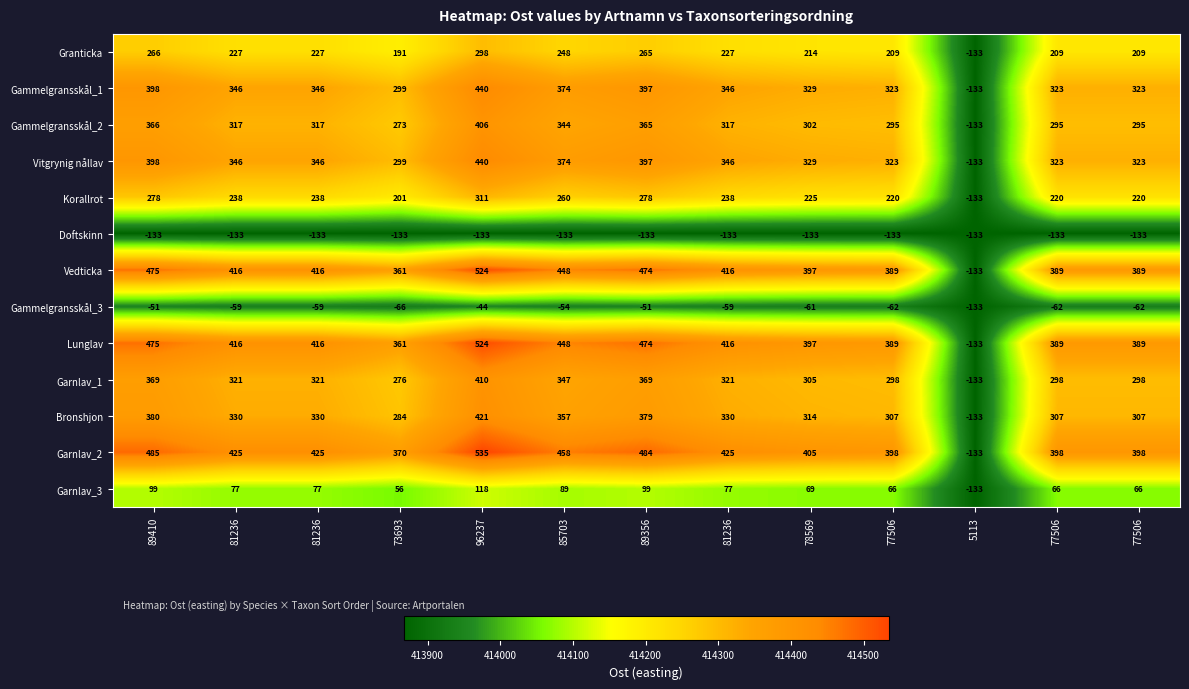

What is the maximum value shown in the chart?

414534.8